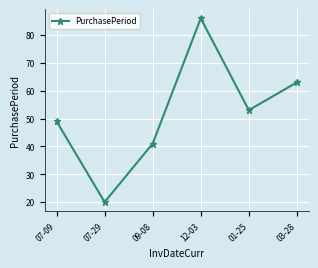

The value at 12-03 is 117. True or false?

False